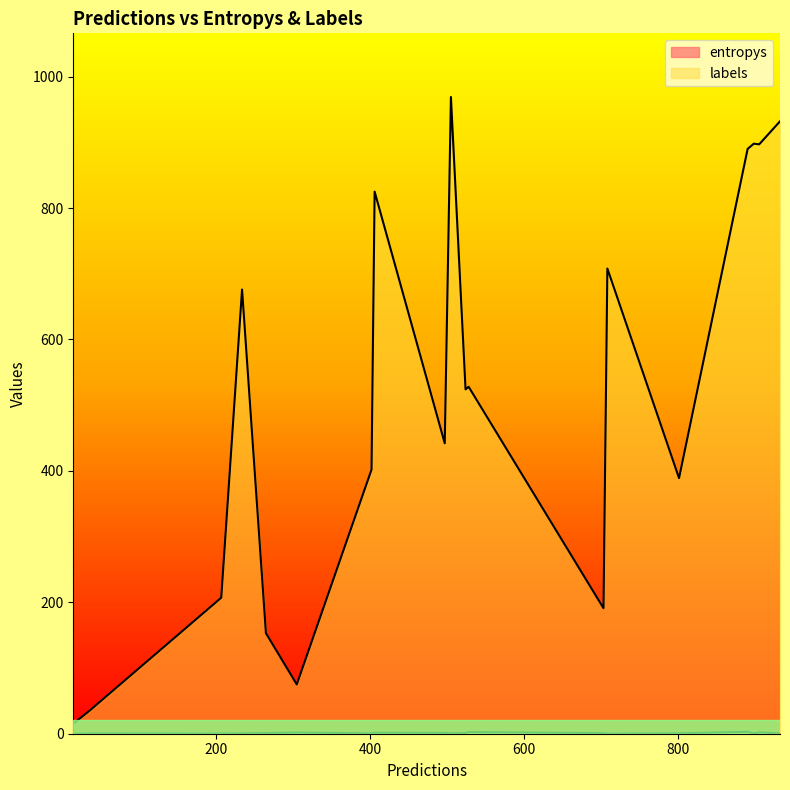

True or false: labels and entropys cross at least once.

False